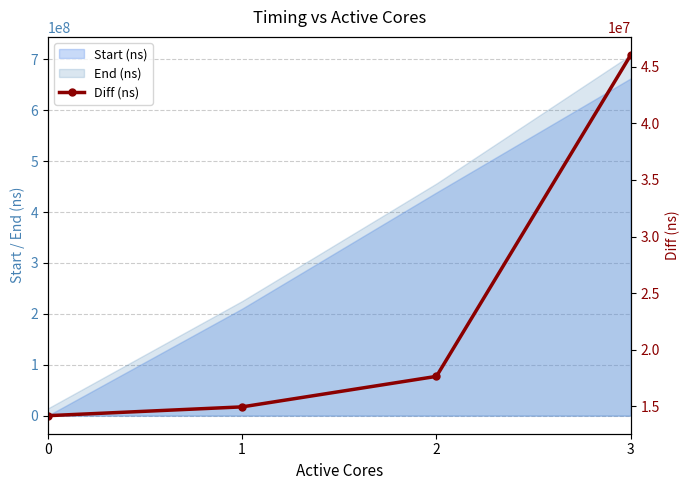

What value does the data have at 1, to the nearest 100?

14963200